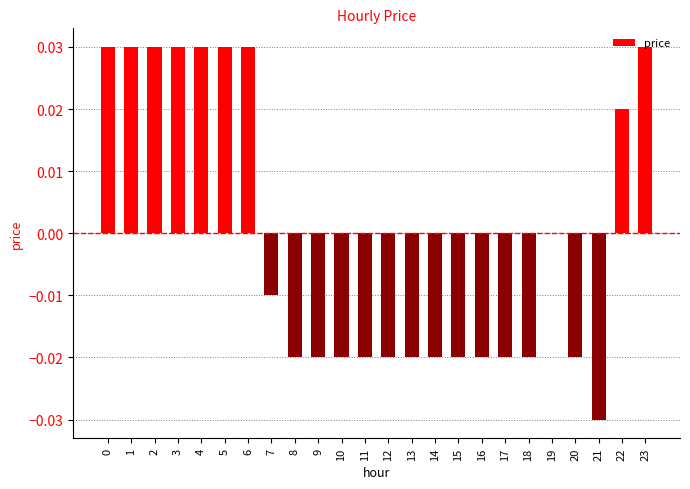

The value at 9 is -0.0. True or false?

True